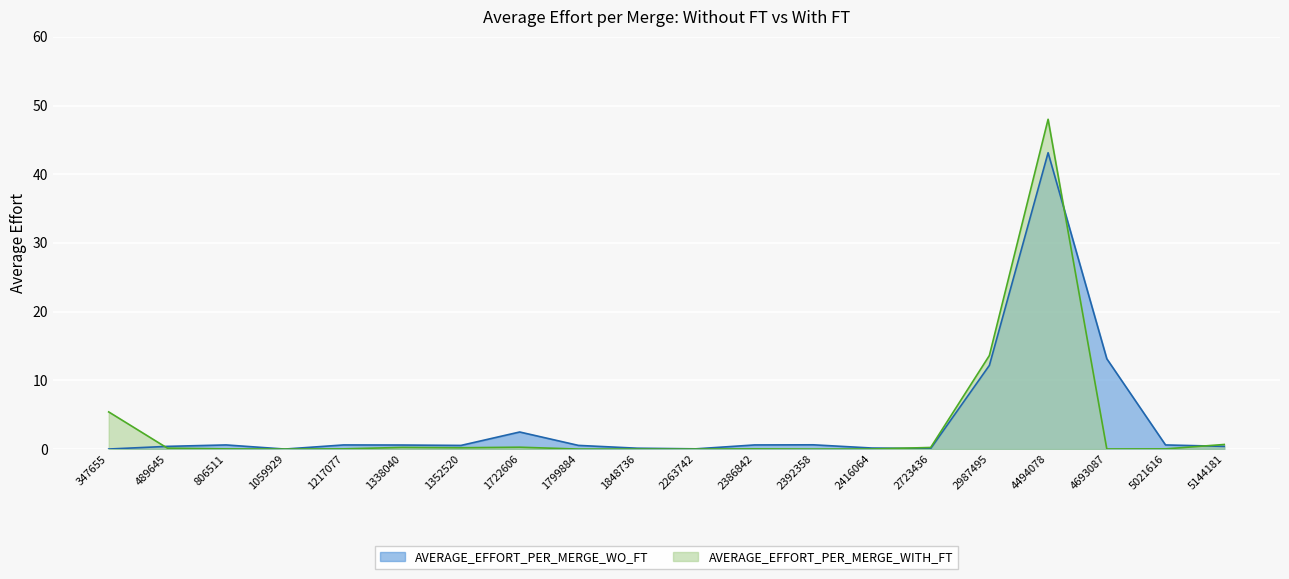

At which category is the sum across all series the highest?

4494078